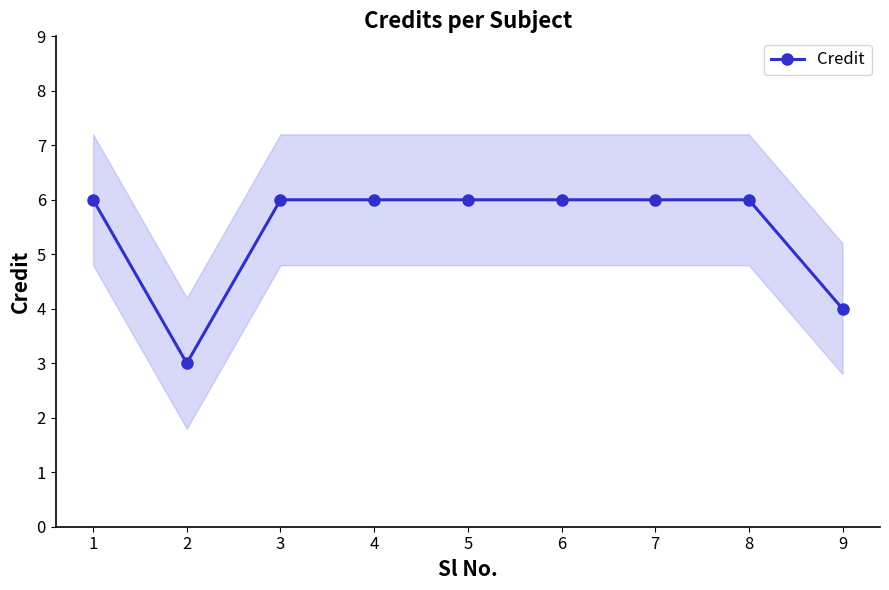

What is the difference between the second highest and second lowest values?

2